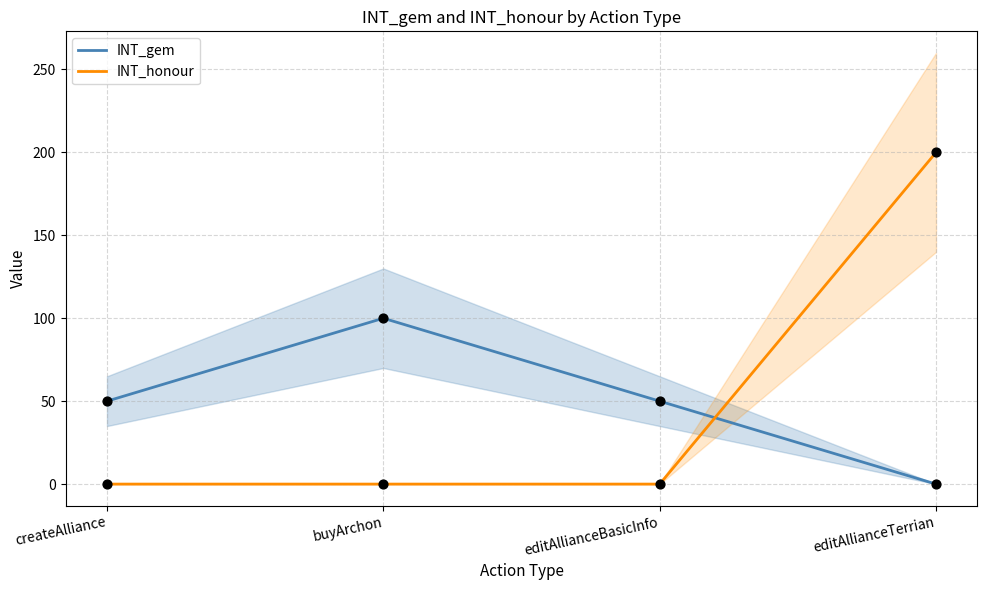

At how many categories does at least one series exceed 164?

1